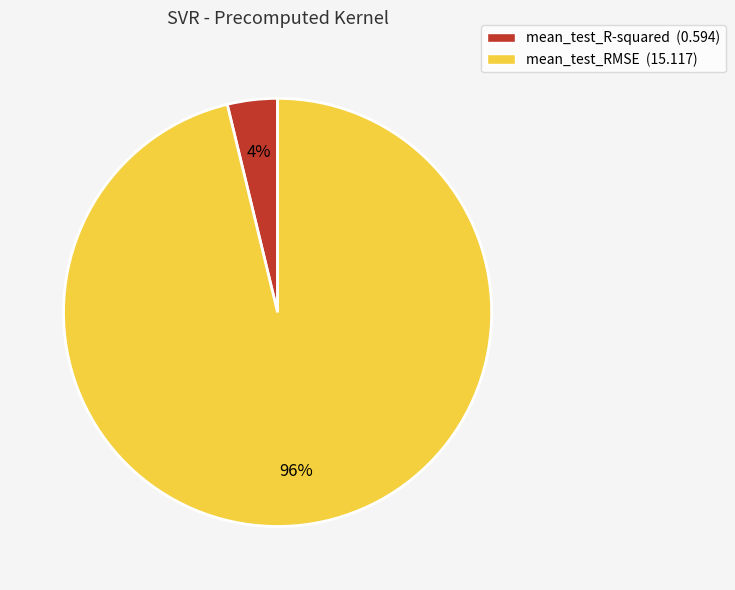

Rank the categories by value from highest to lowest.

mean_test_RMSE, mean_test_R-squared